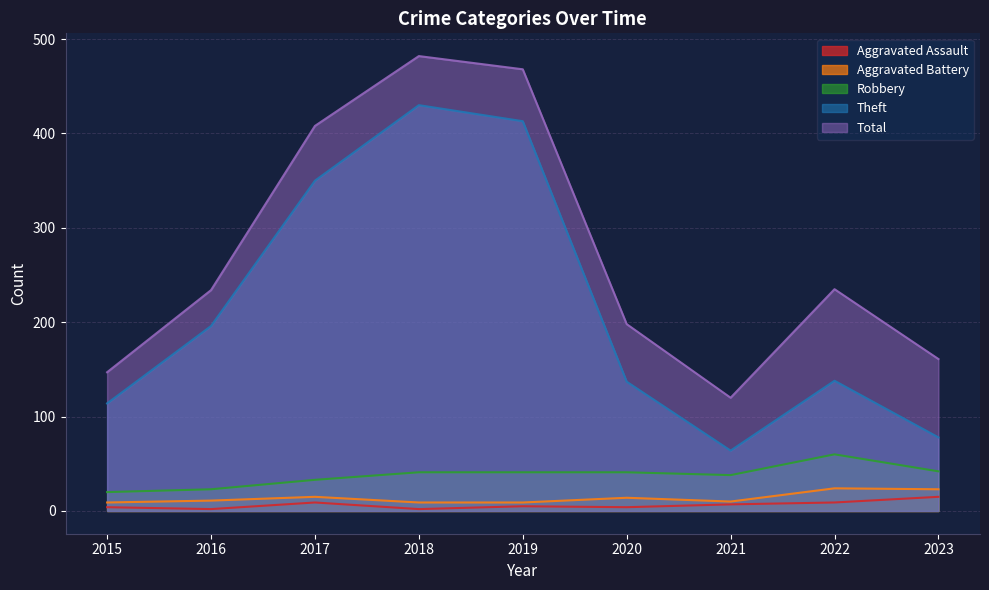

Reading left to right, transcribe all the data shown in this chart.

Aggravated Assault: 2015=4	2016=2	2017=9	2018=2	2019=5	2020=4	2021=7	2022=9	2023=15
Aggravated Battery: 2015=9	2016=11	2017=15	2018=9	2019=9	2020=14	2021=10	2022=24	2023=23
Robbery: 2015=20	2016=23	2017=33	2018=41	2019=41	2020=41	2021=38	2022=60	2023=42
Theft: 2015=114	2016=196	2017=350	2018=430	2019=413	2020=137	2021=64	2022=138	2023=78
Total: 2015=147	2016=234	2017=408	2018=482	2019=468	2020=198	2021=120	2022=235	2023=161